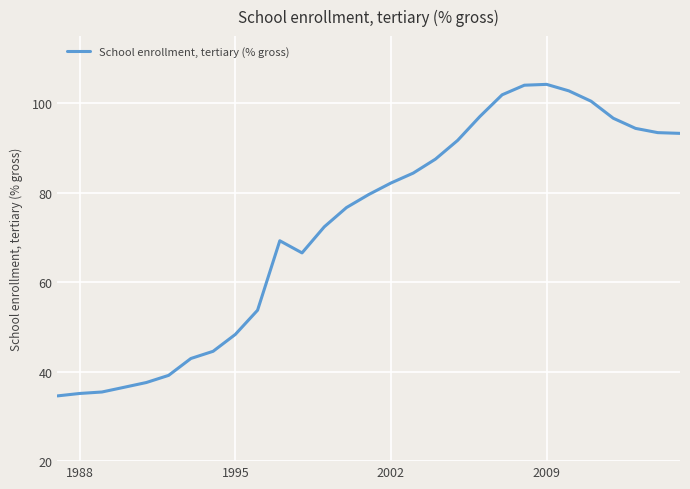

What is the minimum value shown in the chart?

34.6